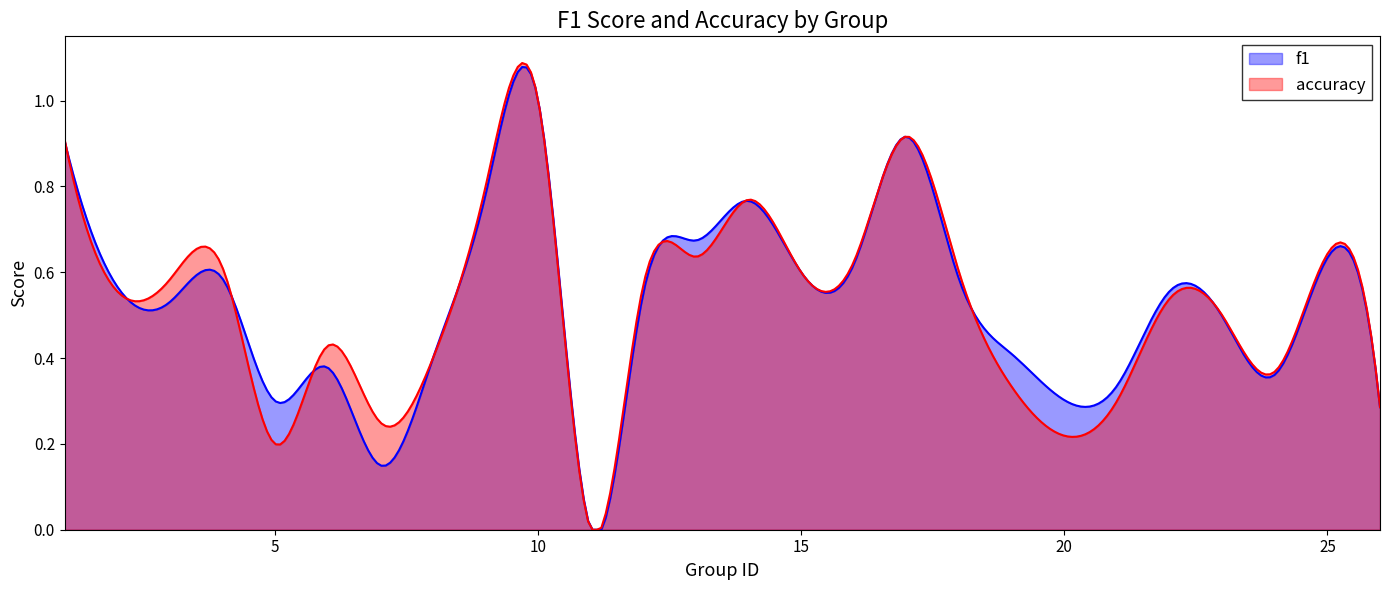

Rank the series at 1 from highest to lowest value.

accuracy, f1